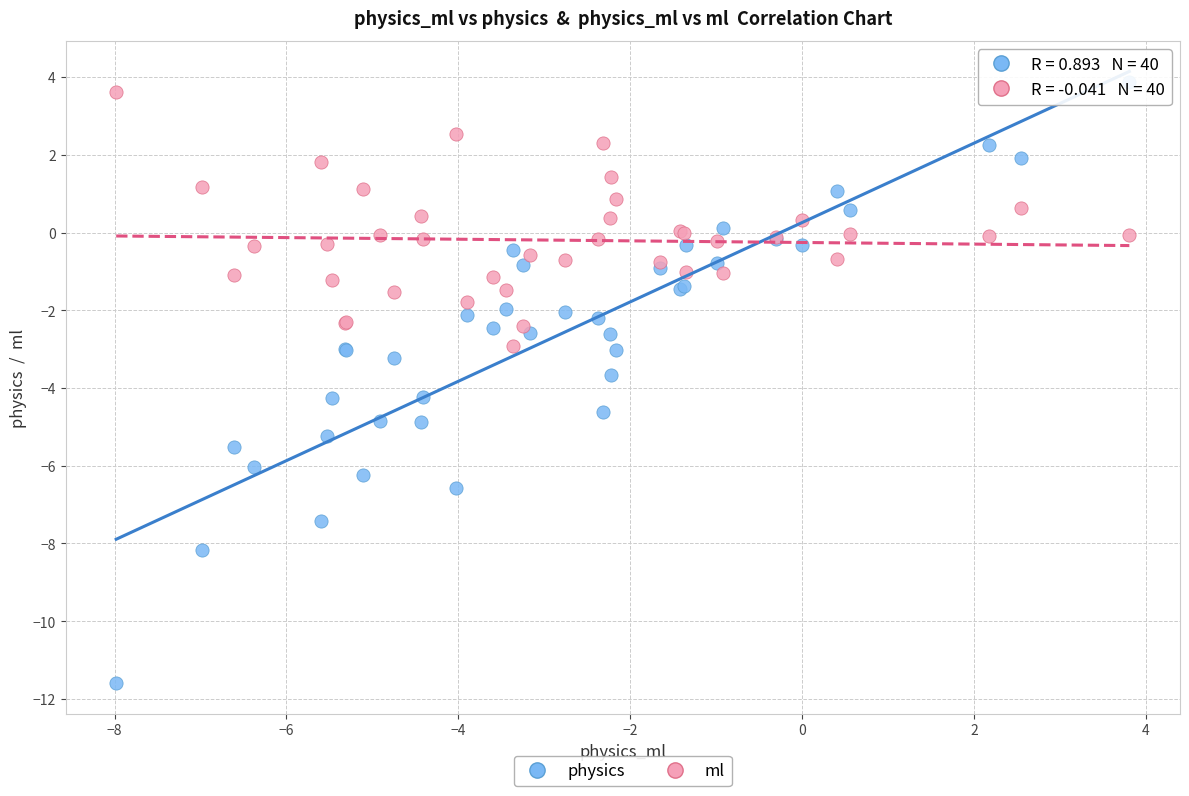

What are all the series names shown in the legend?

physics, ml